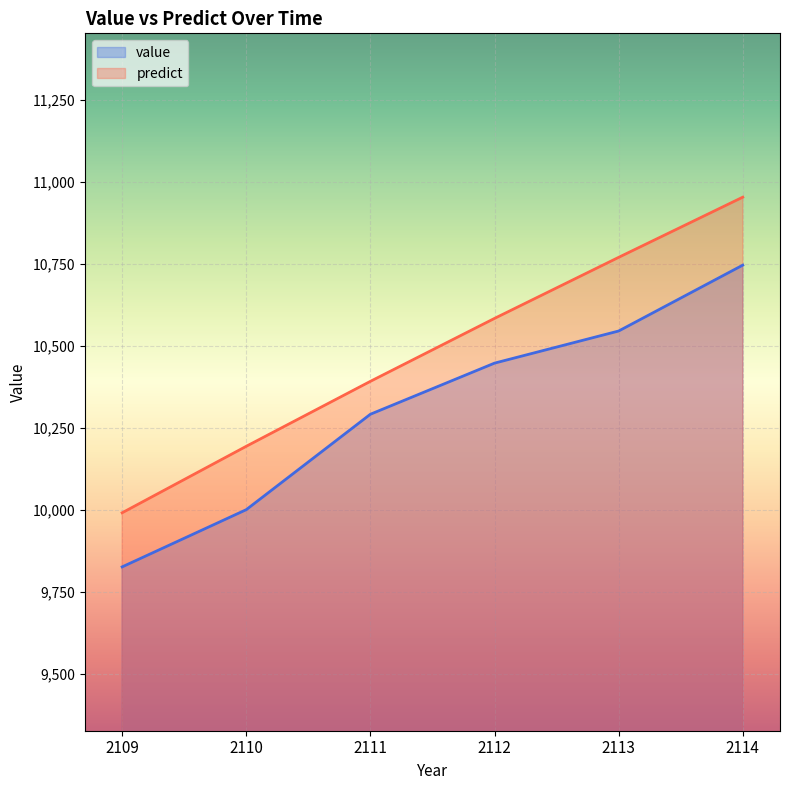

What is the difference between the maximum and minimum values in the value series?

920.9